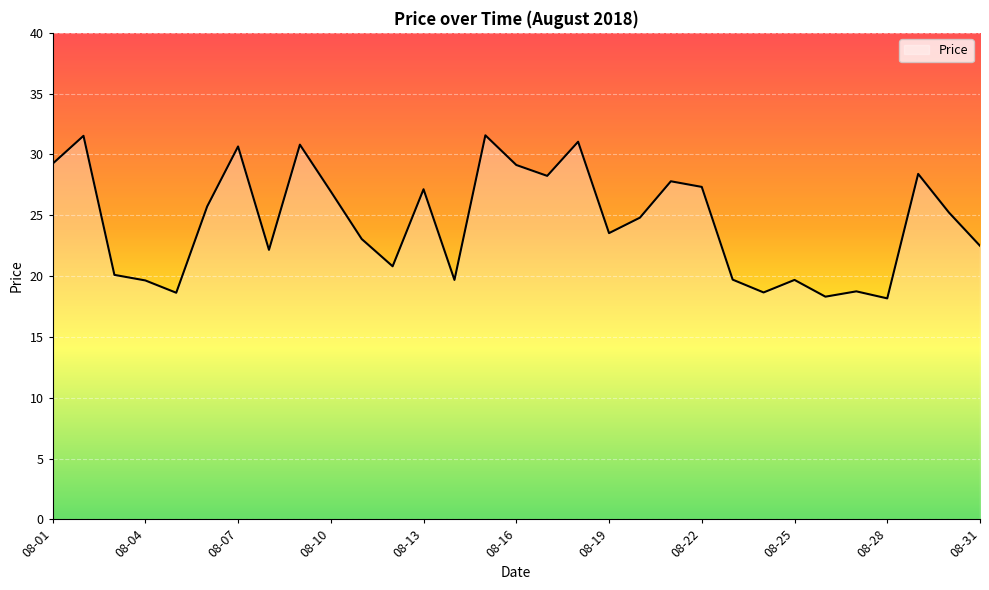

What is the difference between the maximum and minimum values?

13.4